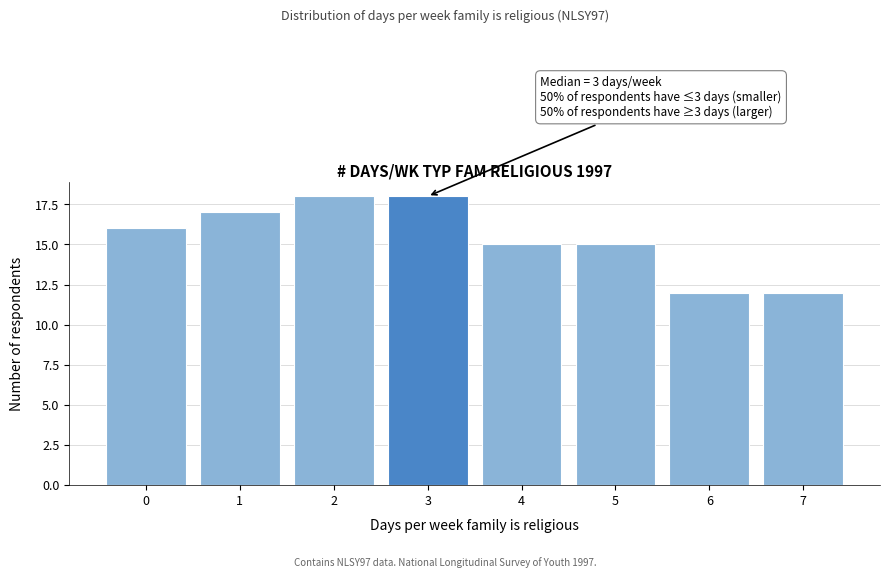

Reading right to left, list all the values displayed in this chart.

12	12	15	15	18	18	17	16